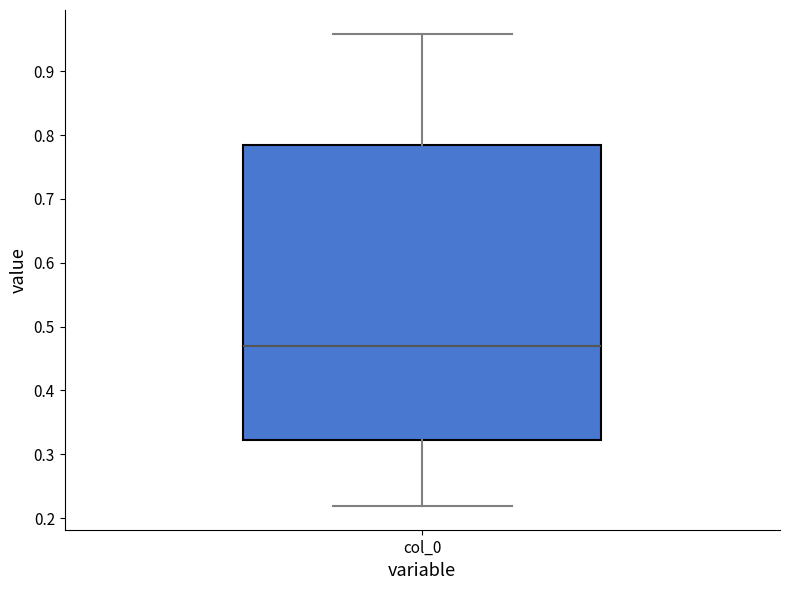

Transcribe this box plot: give where the median line is, the range the box spans, and where the two whiskers end, as read against the y-axis. The values are not printed on the chart, so give them approximately, as read against the axis.

median 0.47, box 0.32 to 0.78, whiskers 0.22 to 0.96